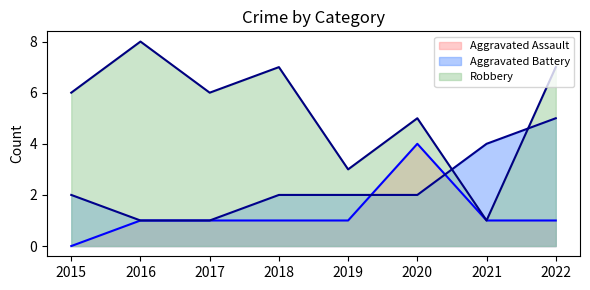

True or false: Aggravated Assault and Robbery cross at least once.

False